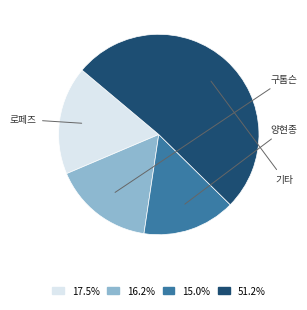

Is there a majority slice in this chart?

Yes